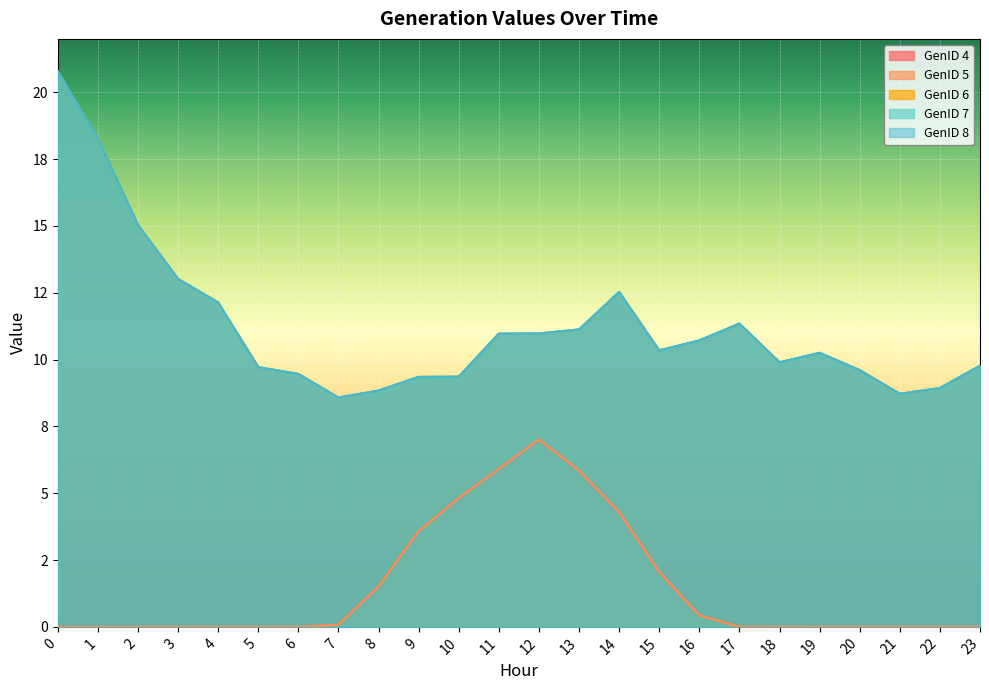

True or false: GenID 6 and GenID 8 intersect in this chart.

False